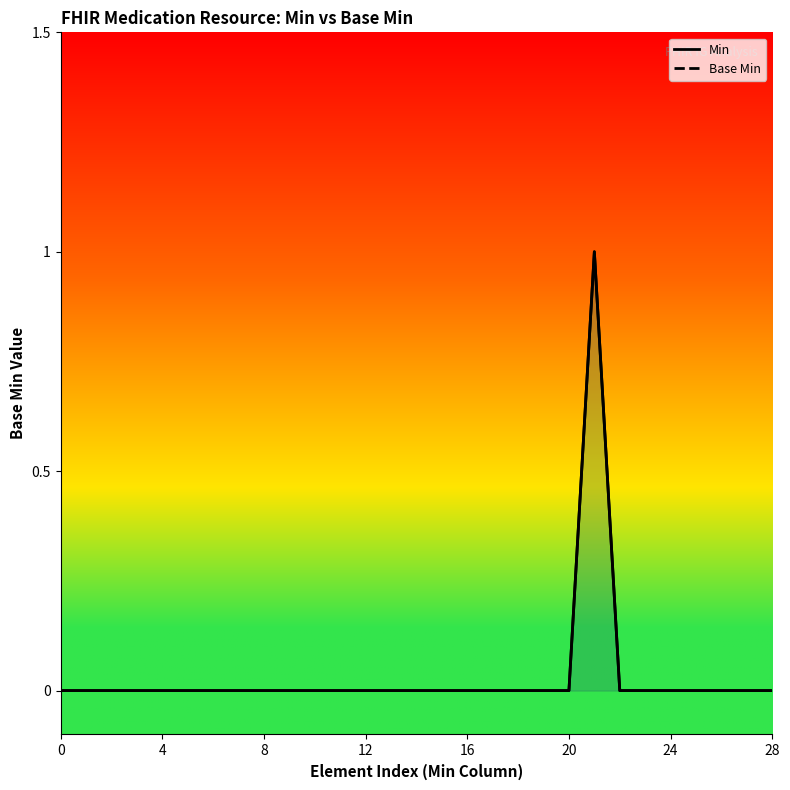

Is the value of Min at 18 greater than the value of Base Min at 25?

No